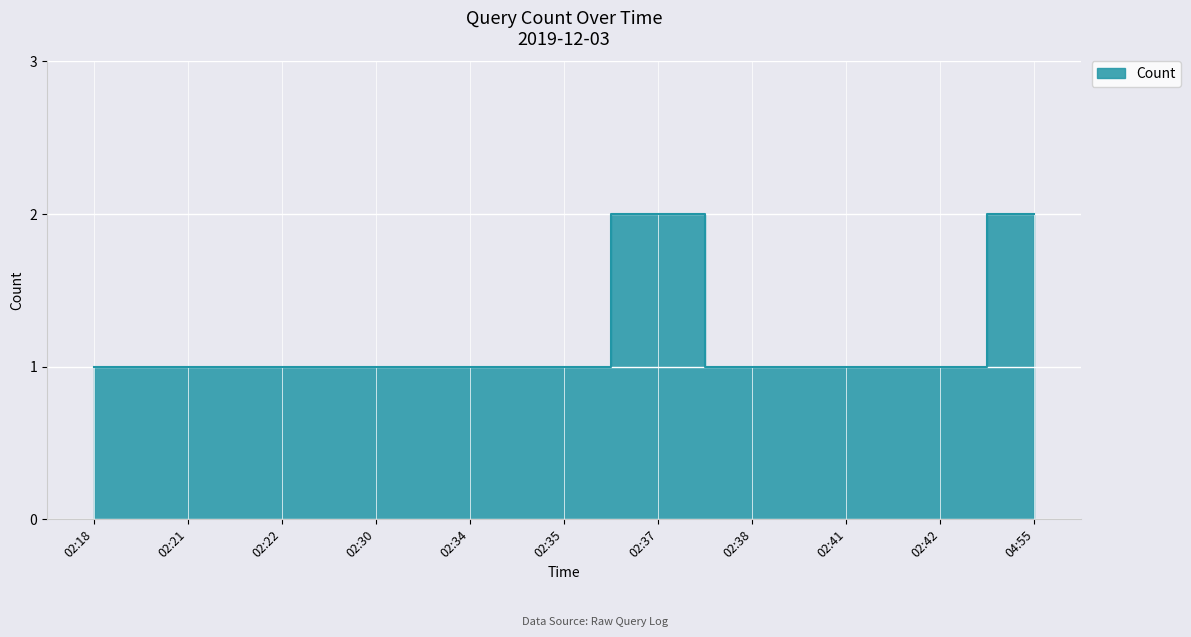

What is the average value?

1